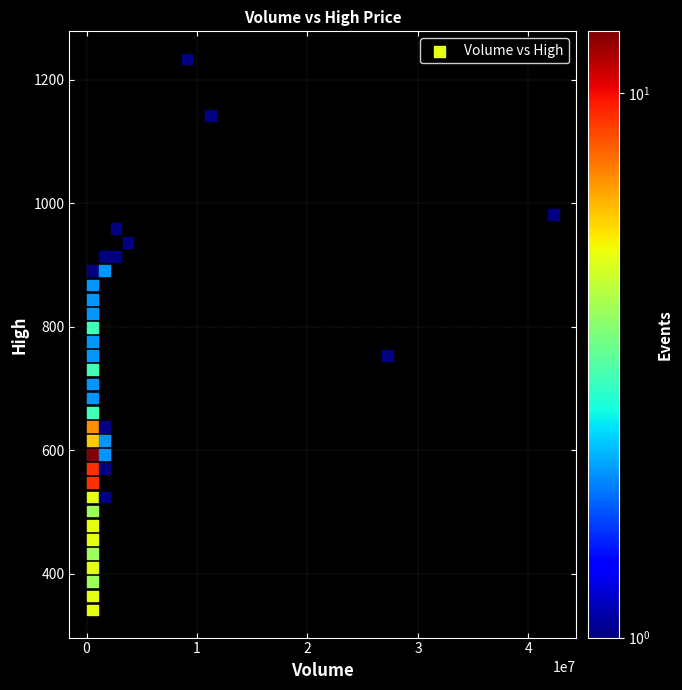

What is the range of X values (max minus min)?

41704830.4